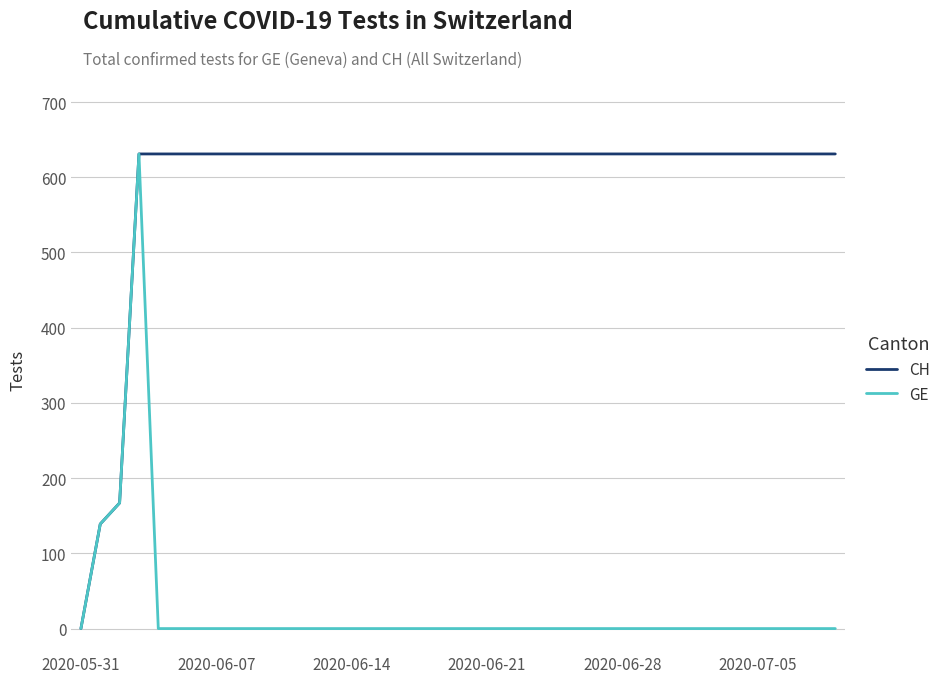

Rank the series by their average value, from lowest to highest.

GE, CH